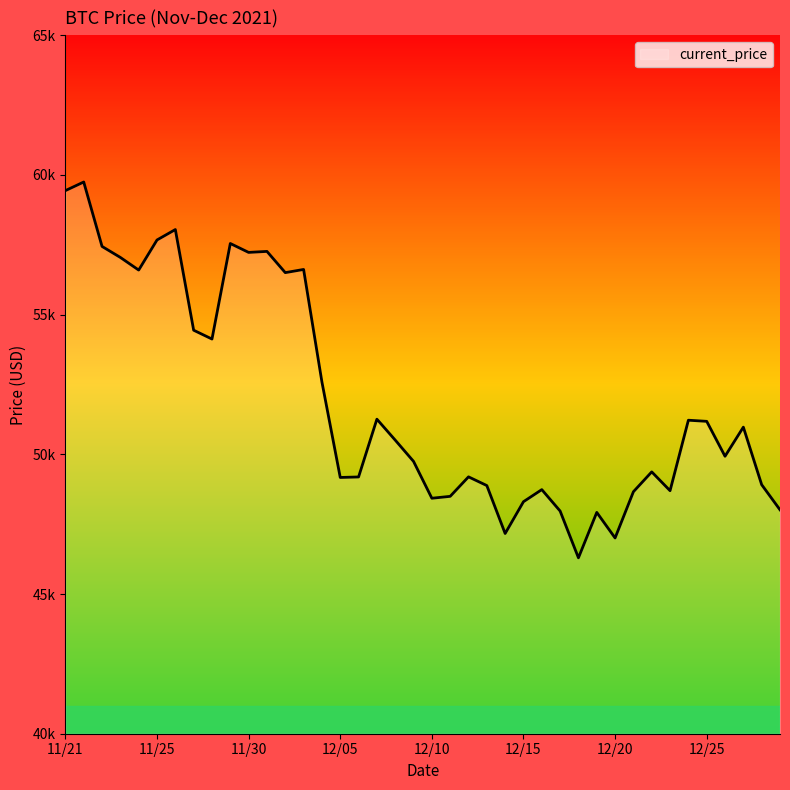

Reading left to right, list all the values displayed in this chart.

59441	59749	57443	57049	56597	57674	58047	54444	54128	57548	57229	57265	56505	56619	52591	49173	49191	51259	50510	49748	48429	48497	49195	48883	47167	48305	48738	47971	46296	47922	47007	48662	49373	48699	51222	51182	49932	50974	48914	48015